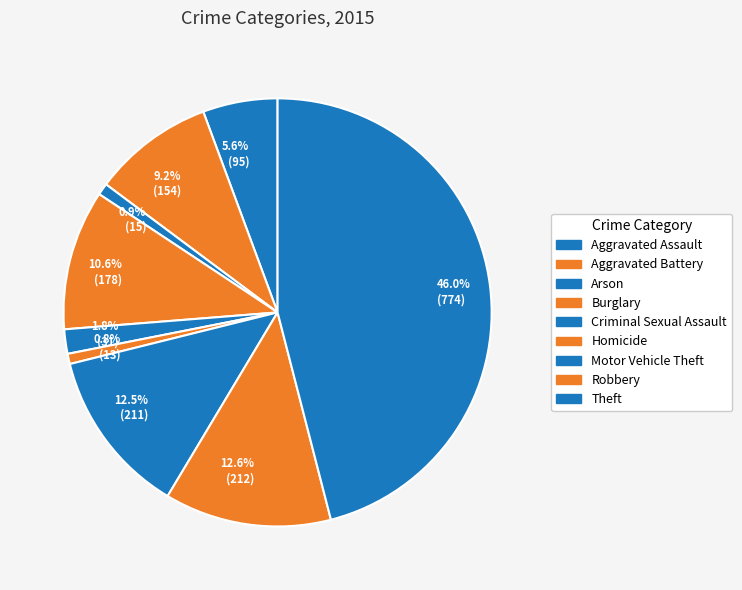

Does any single category account for the majority?

No